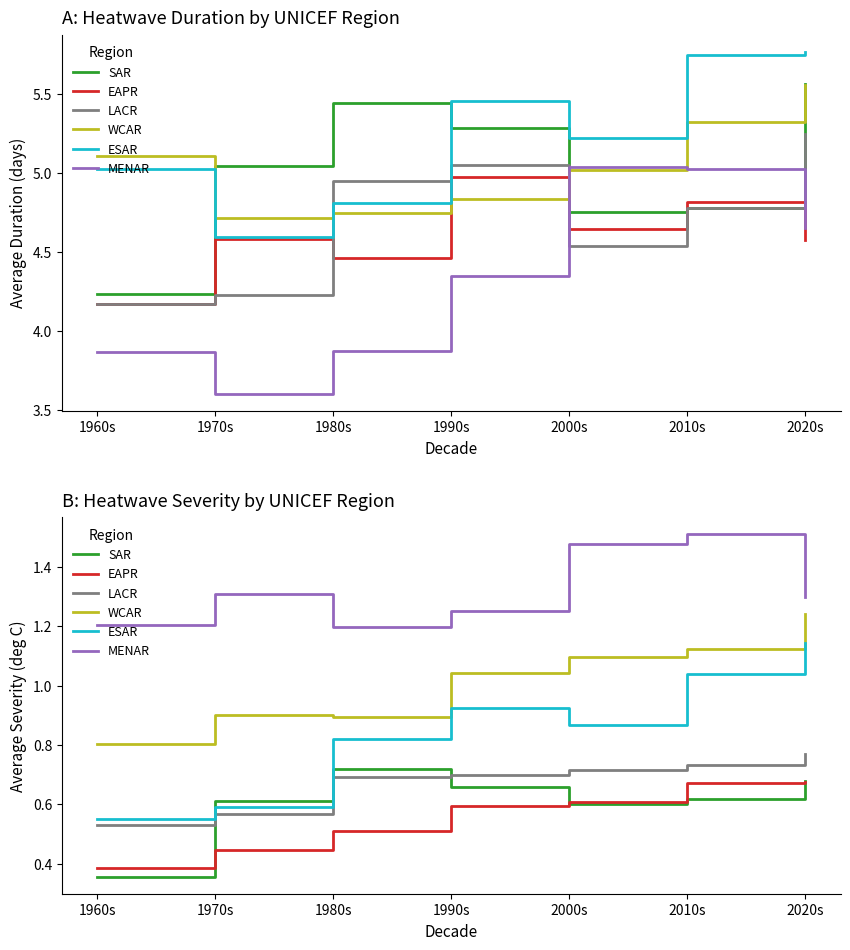

Is the value of WCAR at 1960s greater than the value of LACR at 2000s?

Yes